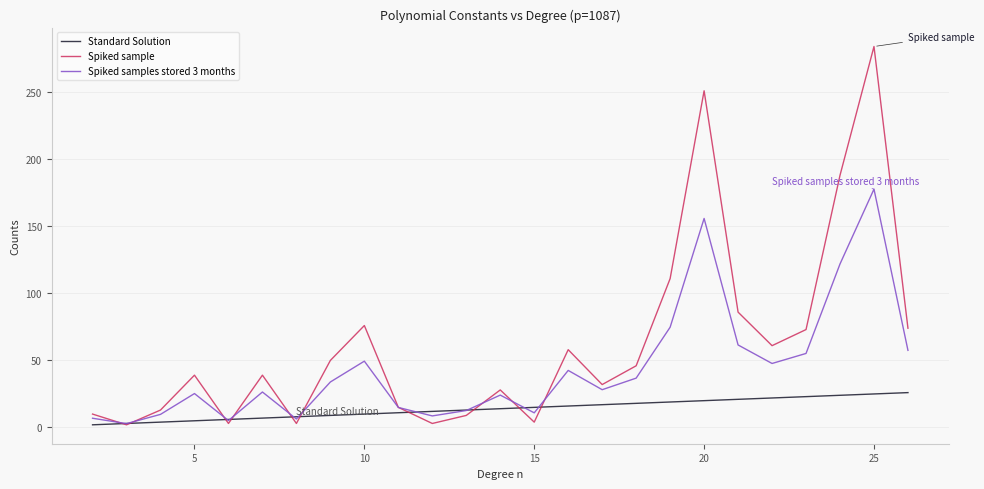

List the series in order of their overall mean, lowest first.

Standard Solution, Spiked samples stored 3 months, Spiked sample